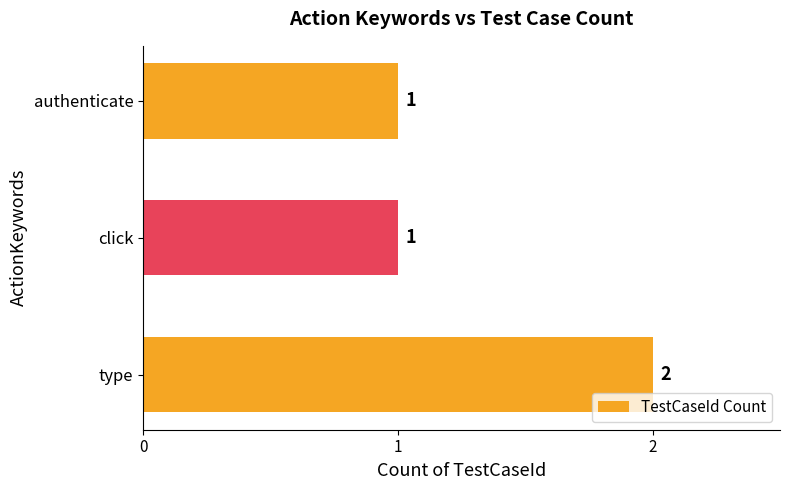

Which has a higher value, authenticate or type?

type